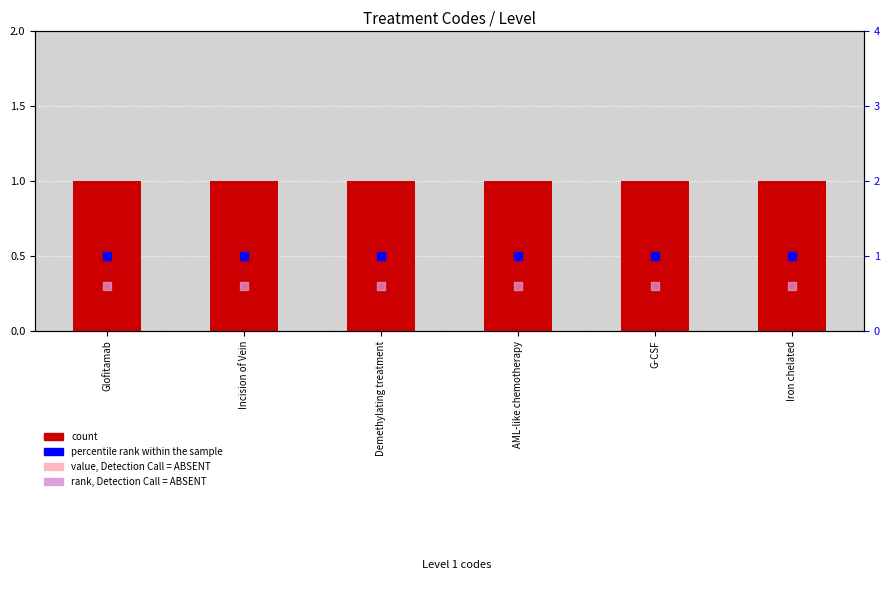

At how many categories does at least one series exceed 0?

6